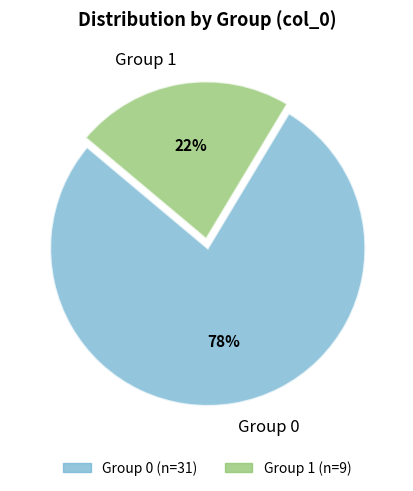

Which category accounts for the majority?

Group 0